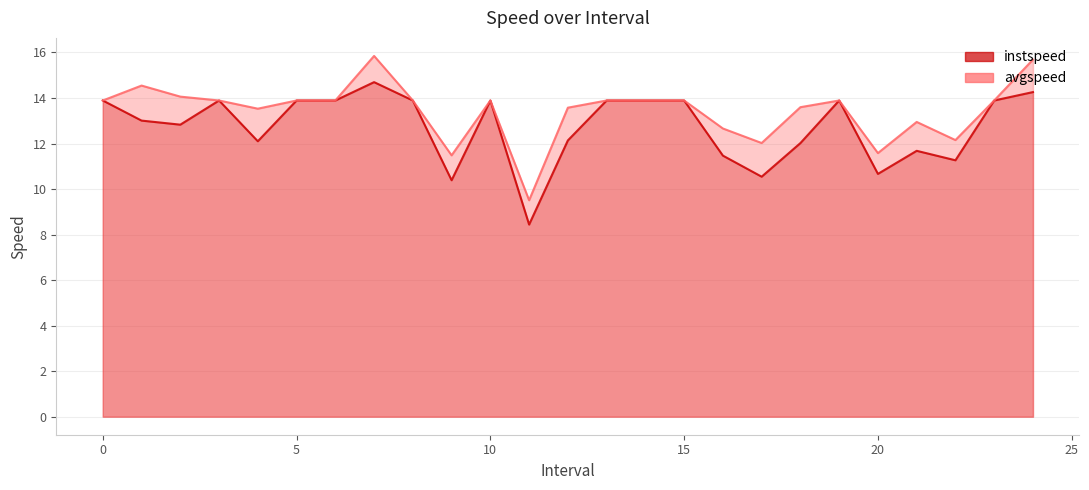

What is the difference between the second highest and second lowest values in the avgspeed series?

4.2